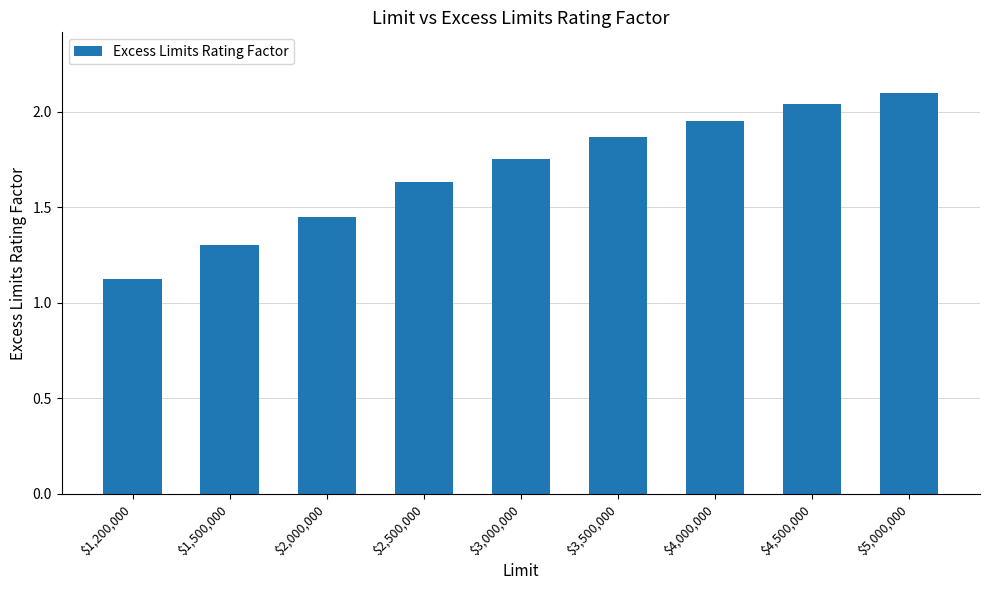

Is it true that the value at $5,000,000 is 3.2?

False